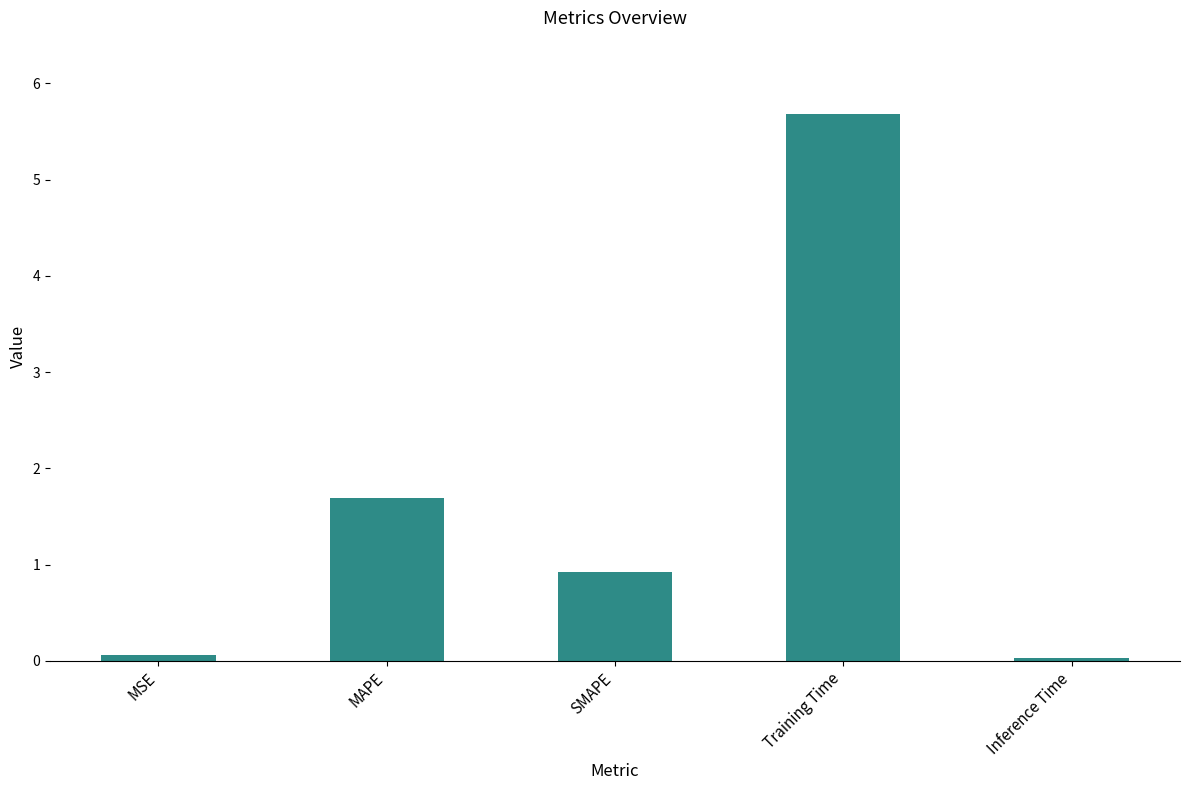

The value at SMAPE is 1.4. True or false?

False